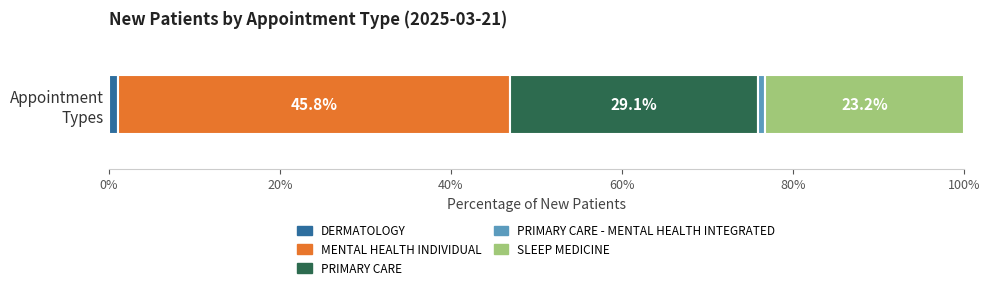

Count the number of categories in the chart.

1